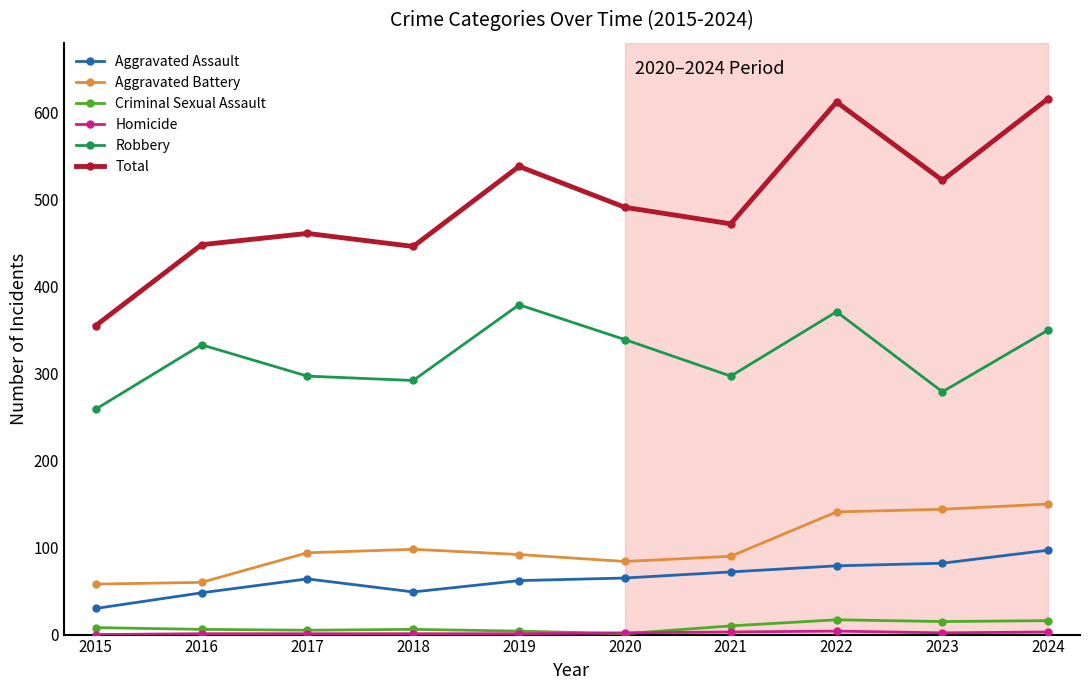

What is the value of the Robbery point at the 6th from the left?

339